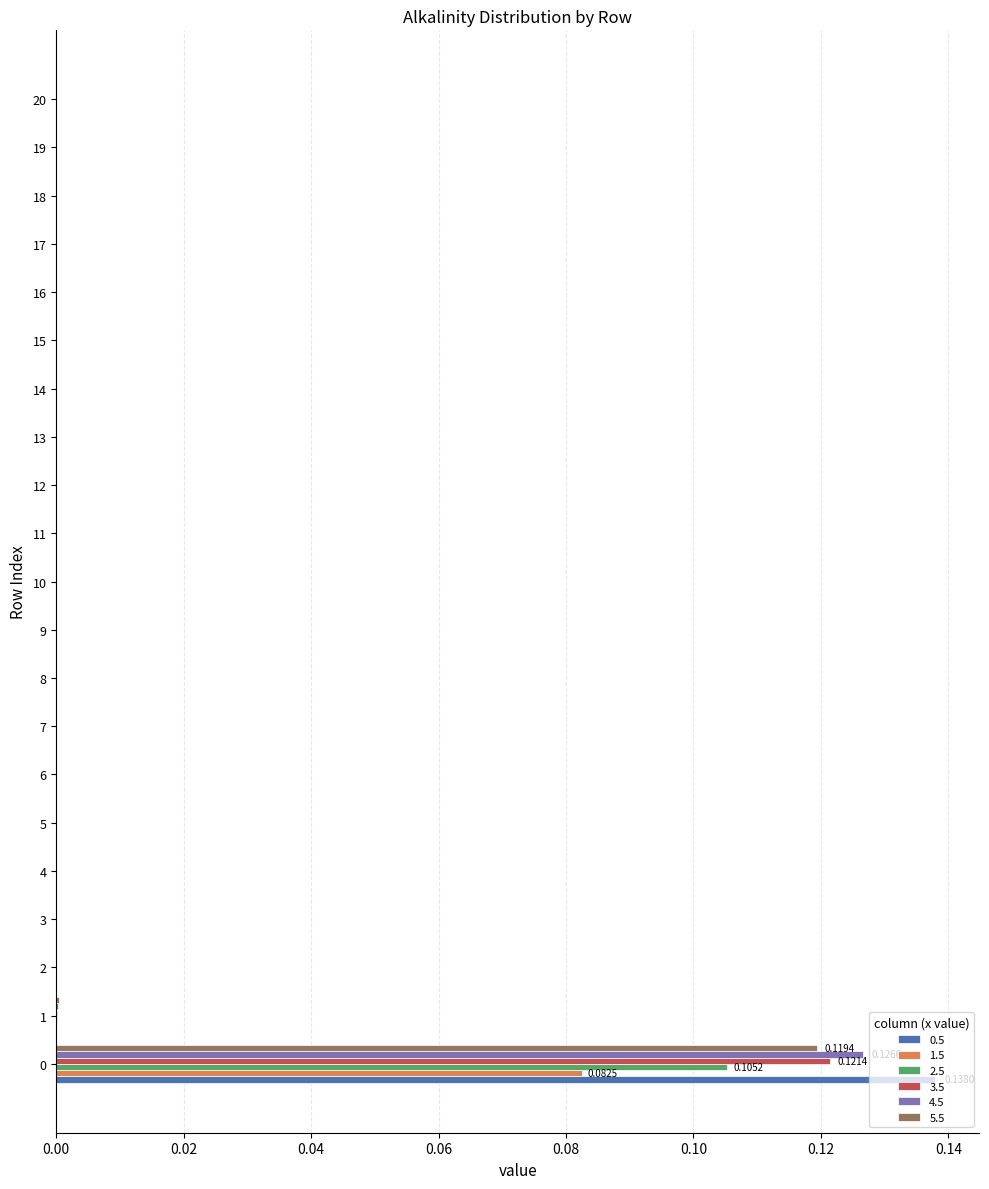

Between 14 and 11, which is larger?

11